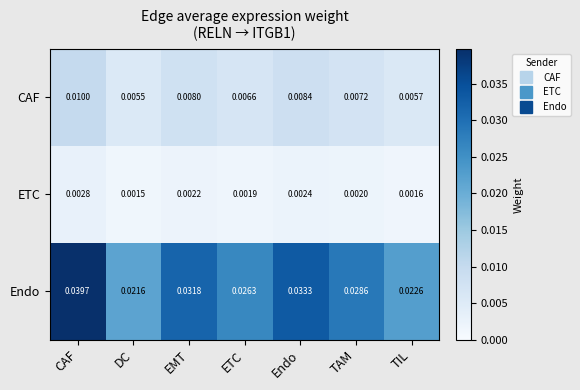

Which series has the largest range (max minus min)?

Endo